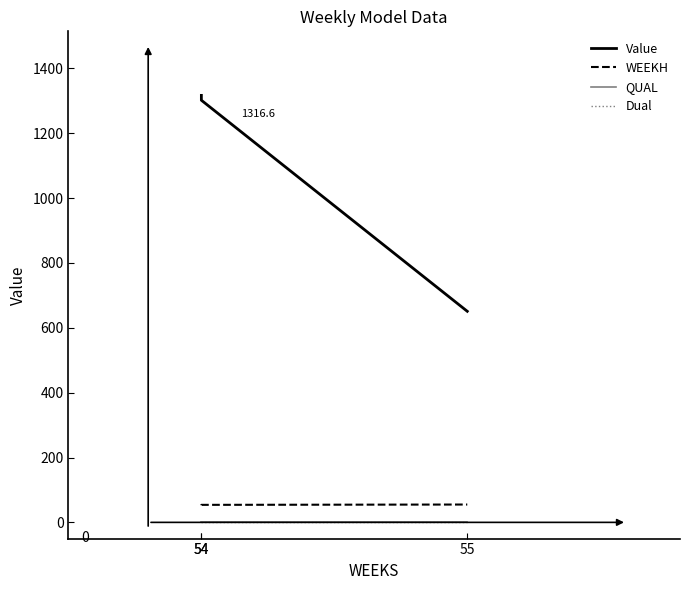

Is it true that WEEKH equals 83.0 at 55?

False